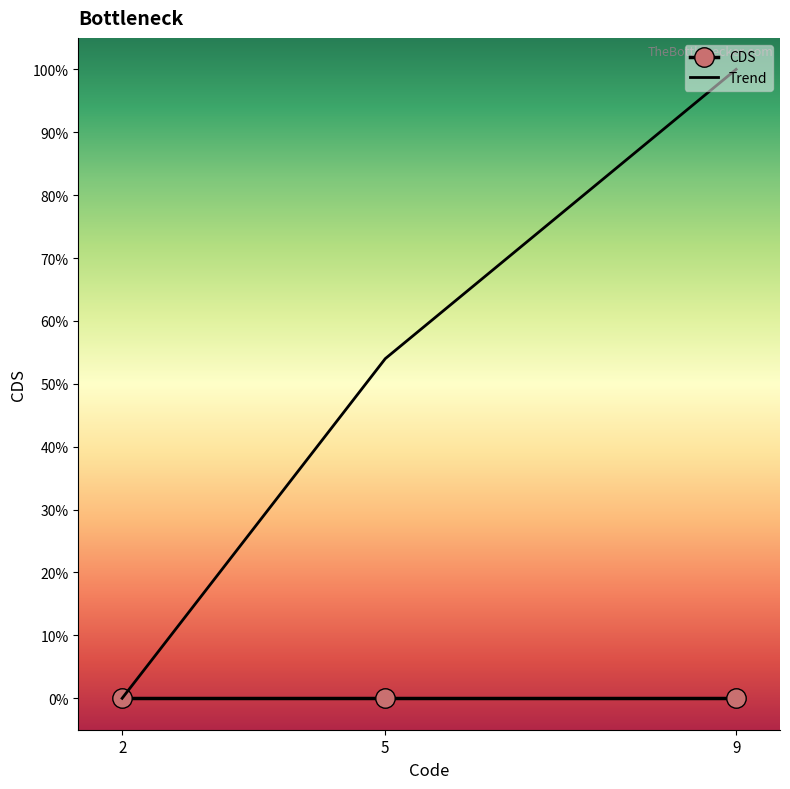

What is the value of the Trend point at the 2nd from the left?

0.5